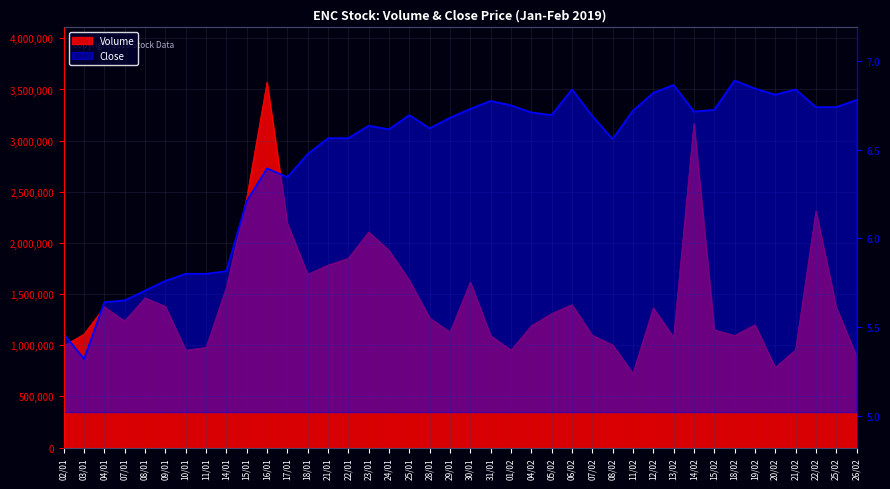

Does the chart display data point markers on the line(s)?

No